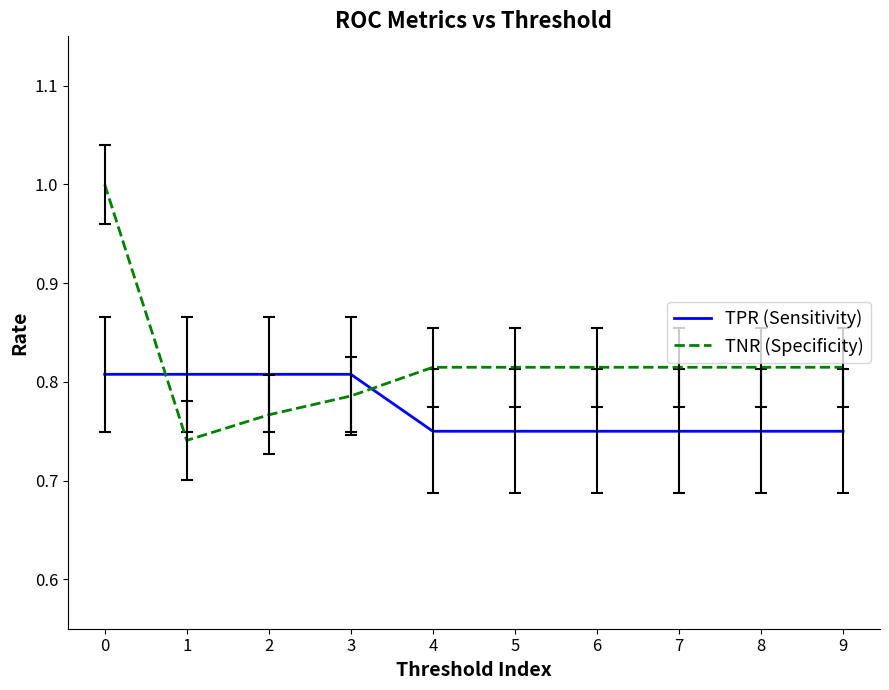

What is the greatest value displayed?

1.0